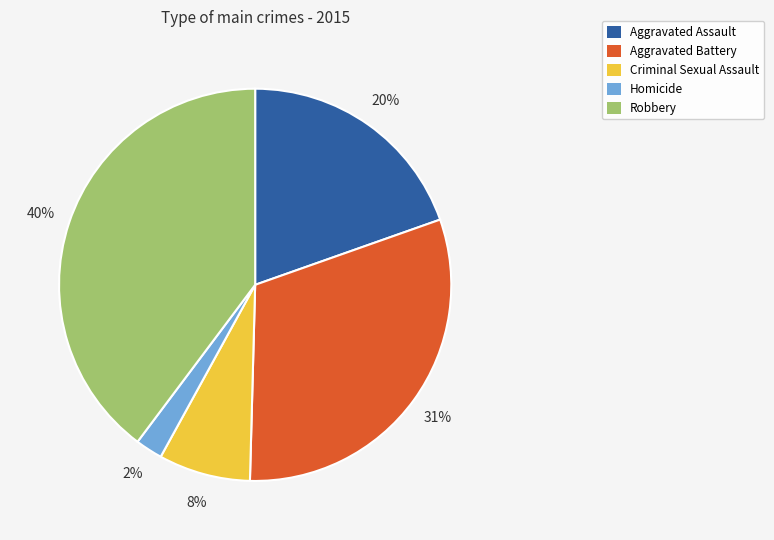

To the nearest percent, what is the combined percentage of Aggravated Assault and Robbery?

59%